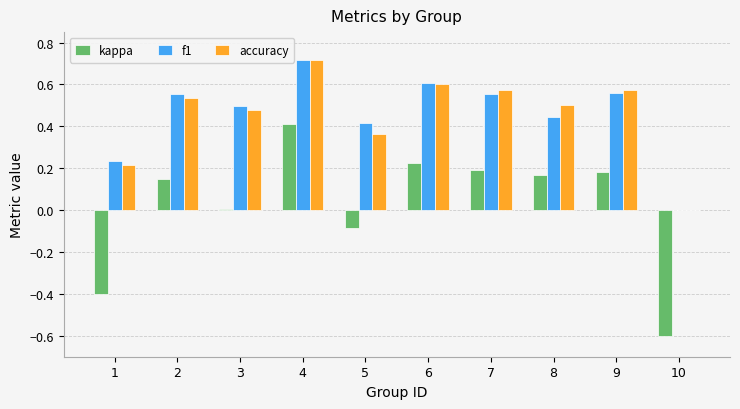

Count the accuracy values in the range 0 to 1.

10